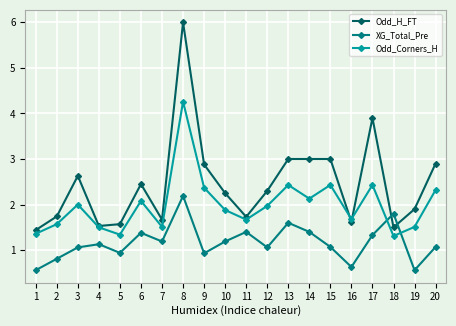

After their last crossing, which series has the higher values: XG_Total_Pre or Odd_Corners_H?

Odd_Corners_H